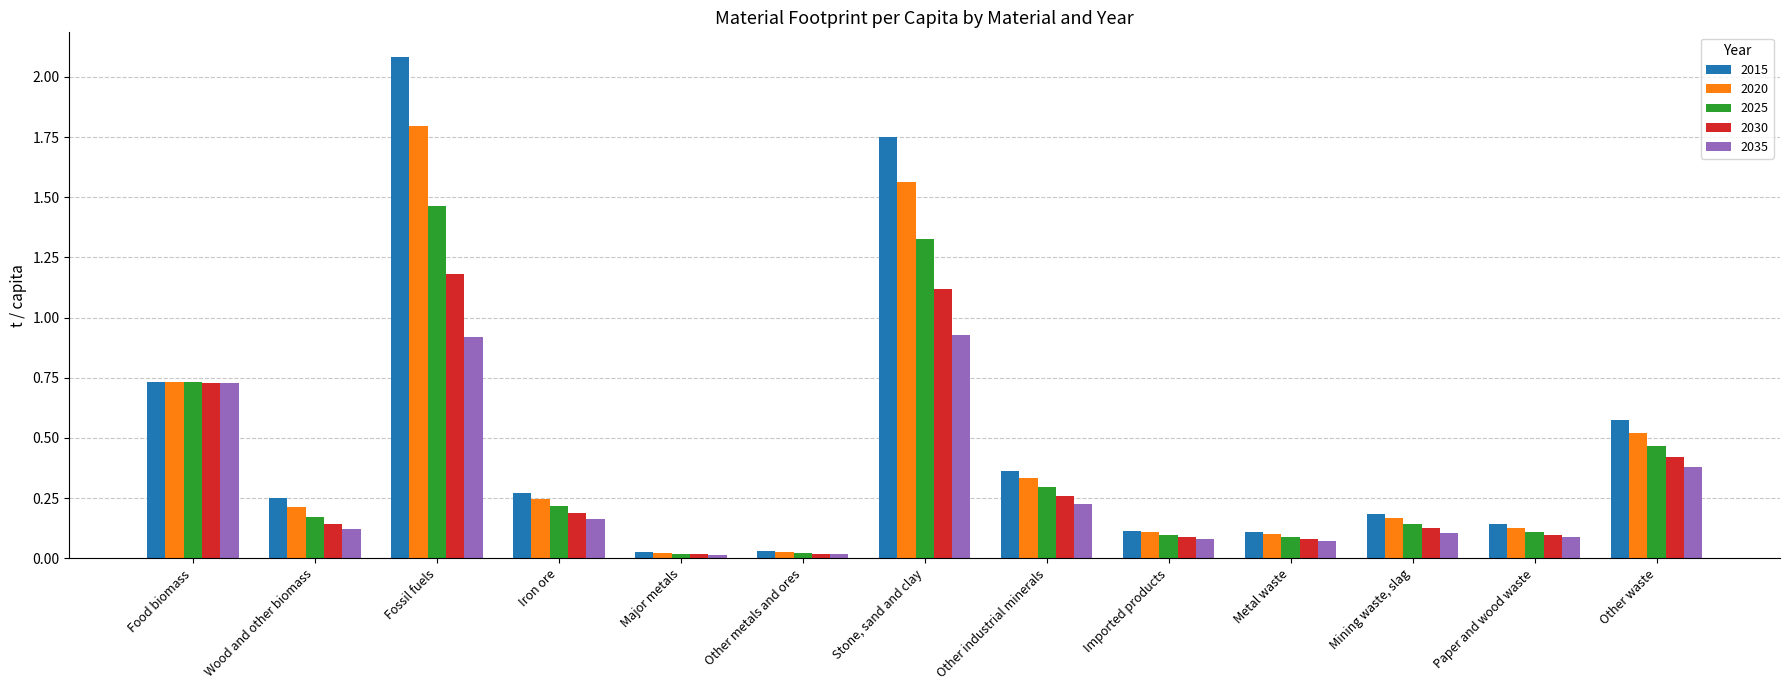

Is it true that 2025 equals 0.0 at Other metals and ores?

True